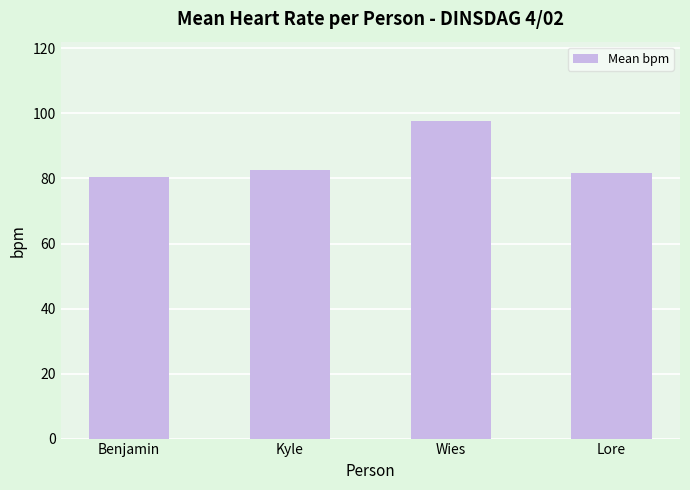

Where does the data first go above 82?

Kyle